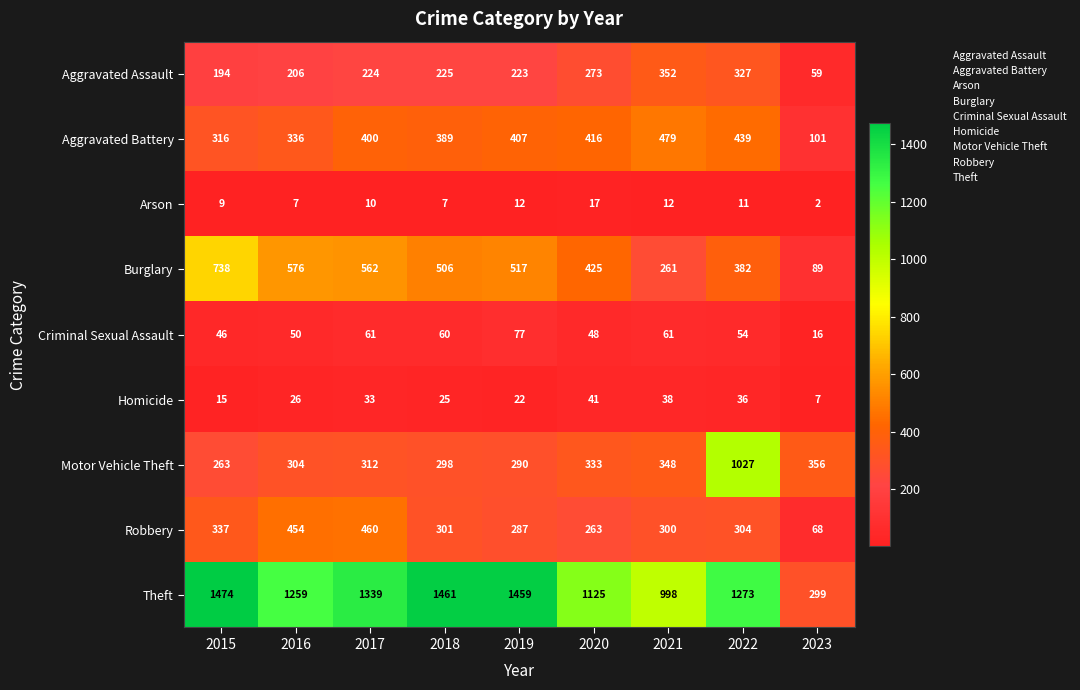

Read the Aggravated Battery value at 2017.

400